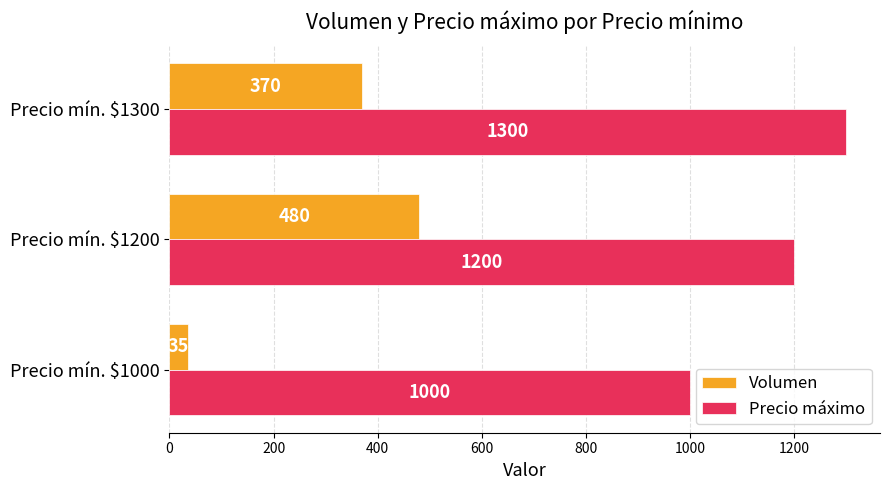

Which series has the largest range (max minus min)?

Volumen